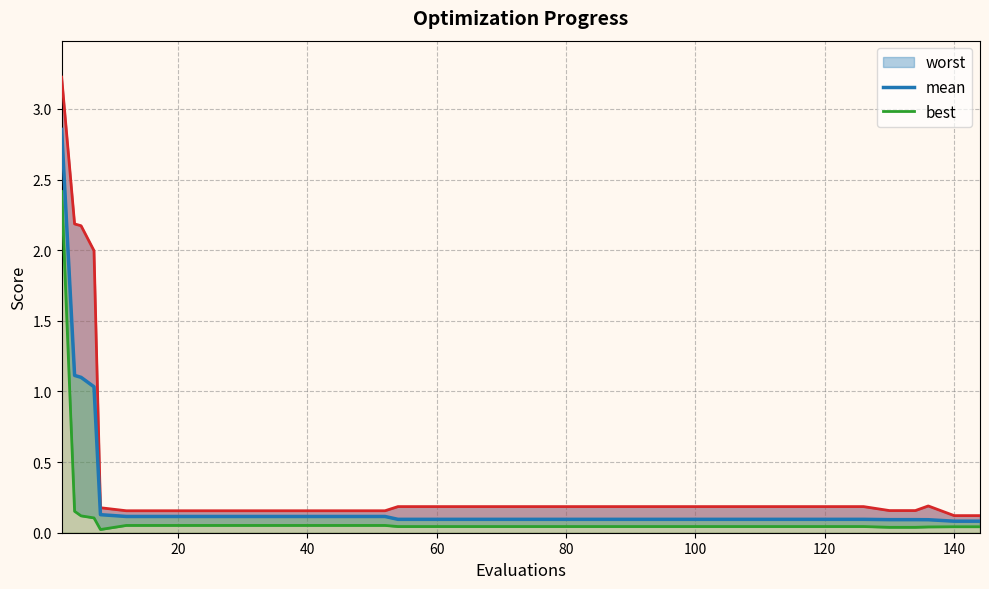

At how many categories does at least one series exceed 1?

4